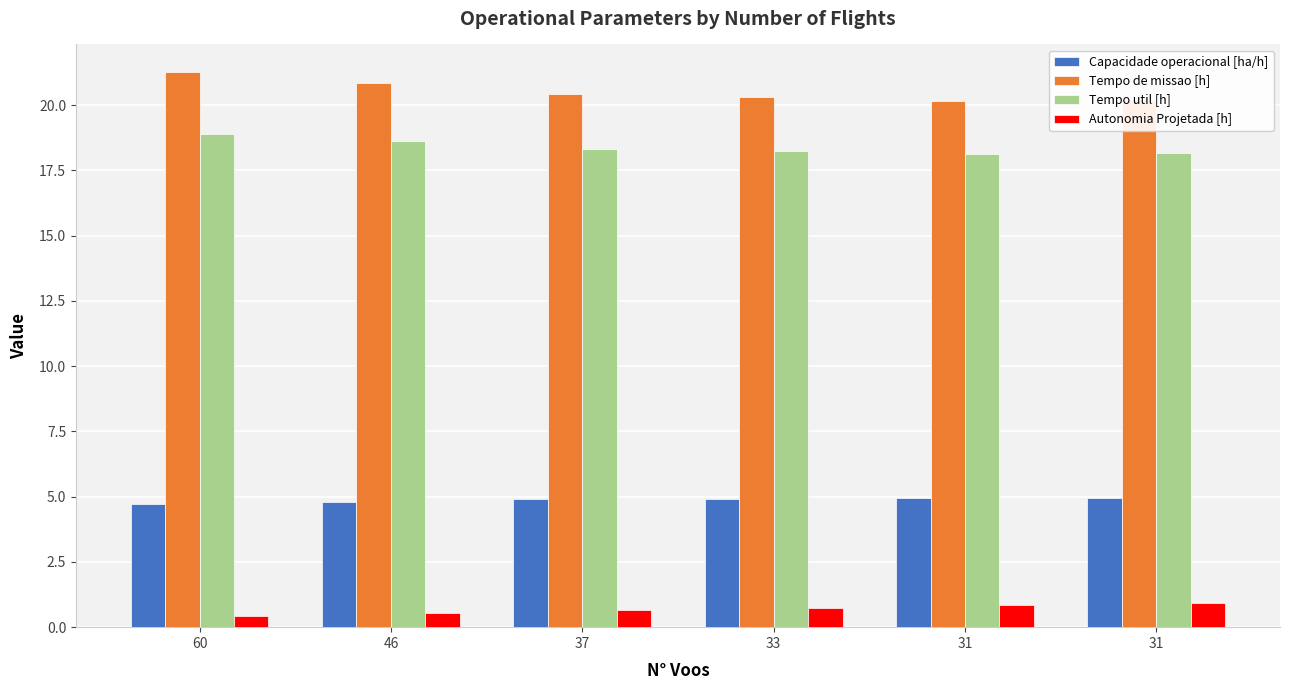

Which has a higher value, 33 or 31?

31